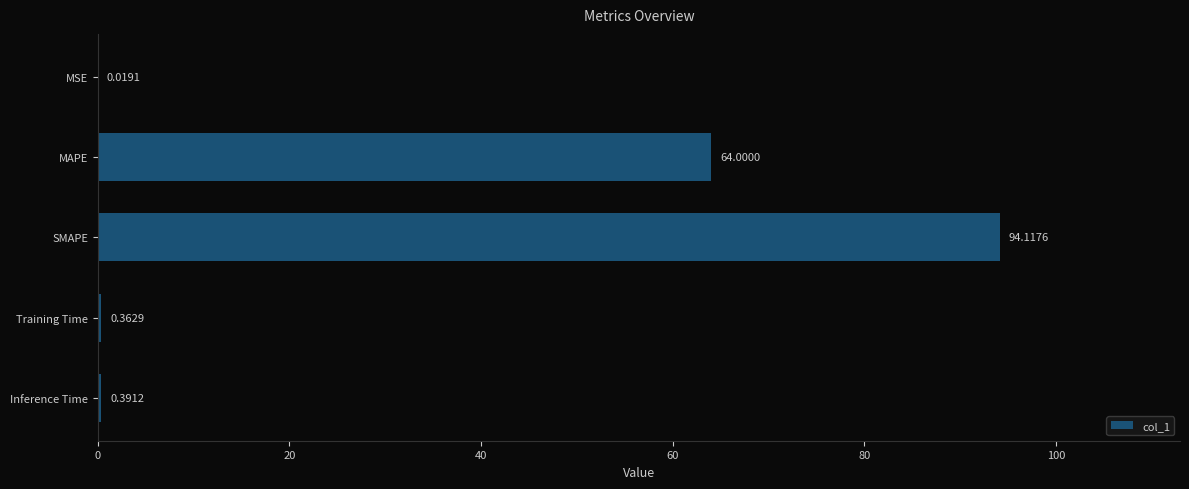

How many series are shown in this chart?

1